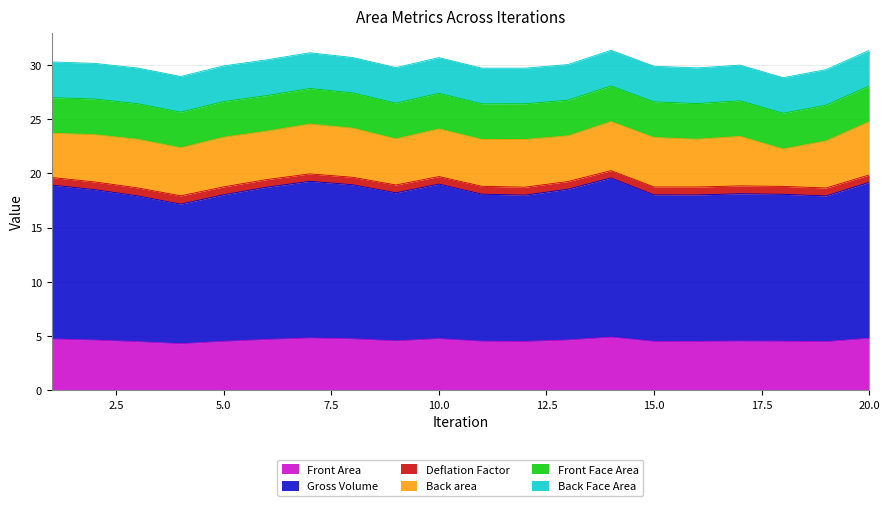

Where is the first local maximum for Front Area?

7